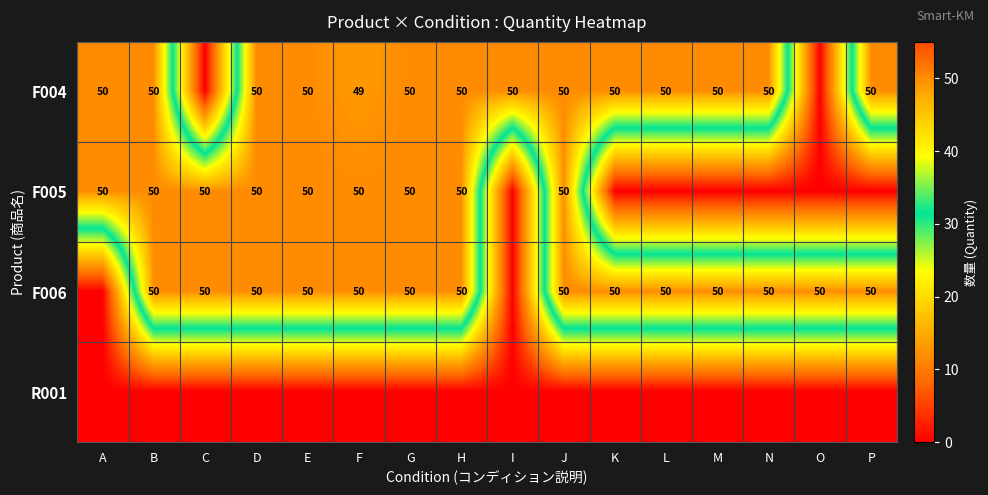

Count the number of data series in this chart.

4